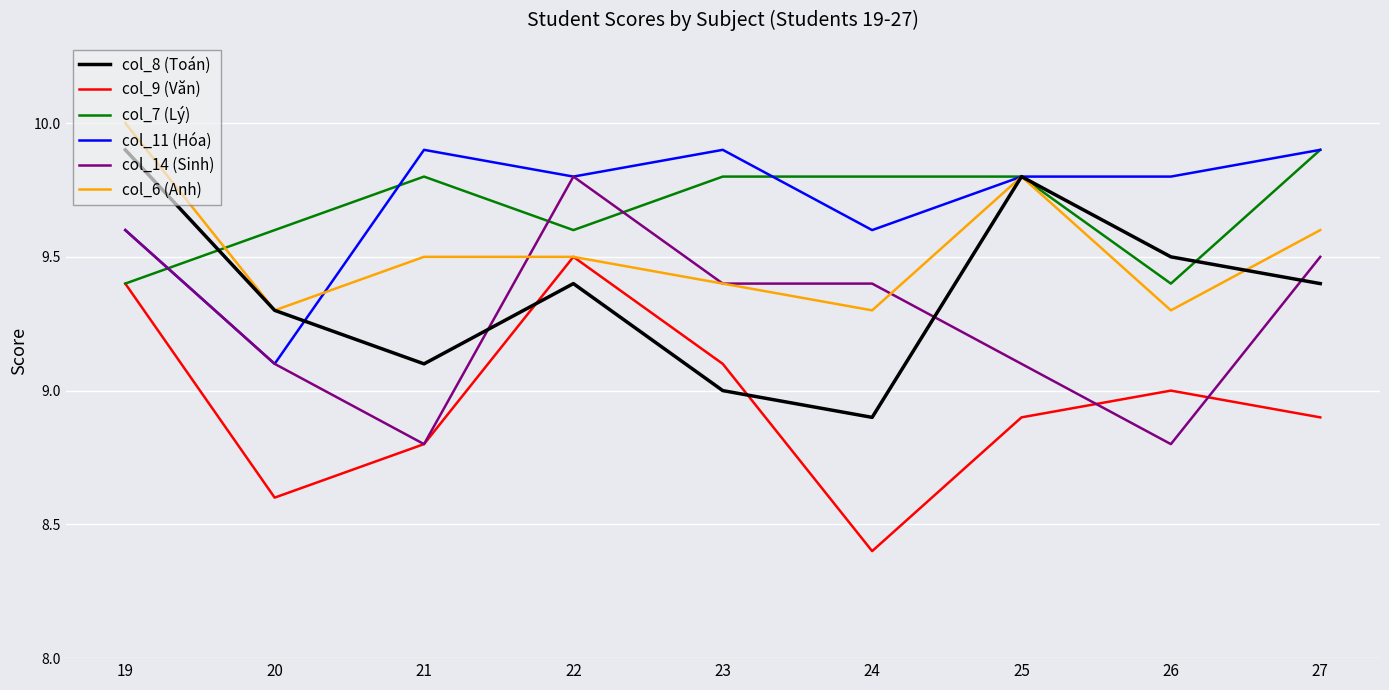

Is it true that col_8 (Toán) equals 9.1 at 21?

True